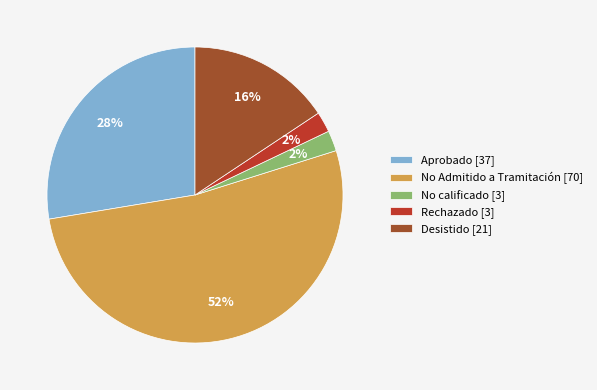

Which has a higher value, Desistido [21] or No Admitido a Tramitación [70]?

No Admitido a Tramitación [70]